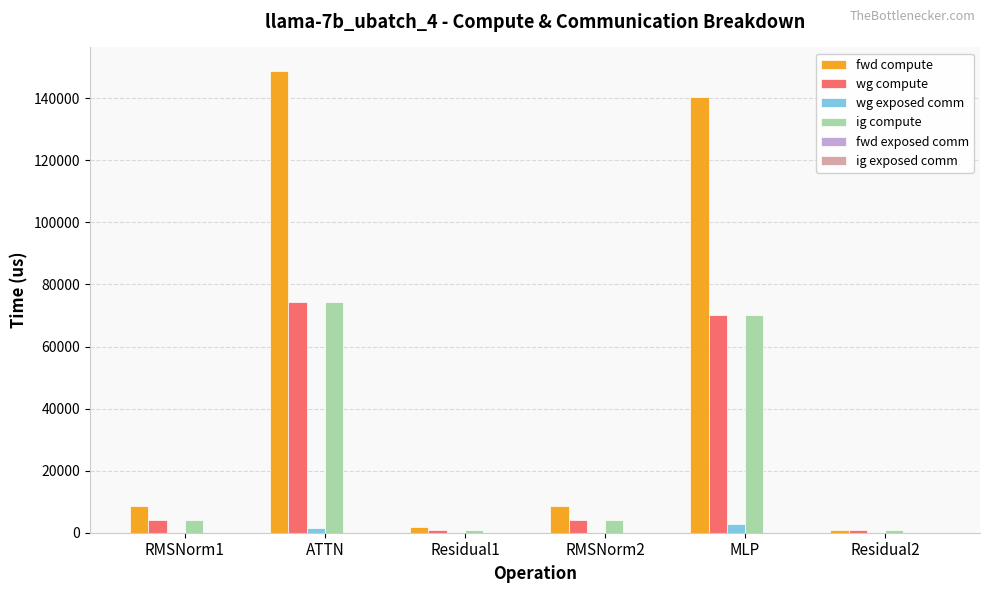

What is the total value across all series at RMSNorm2?

17039.4